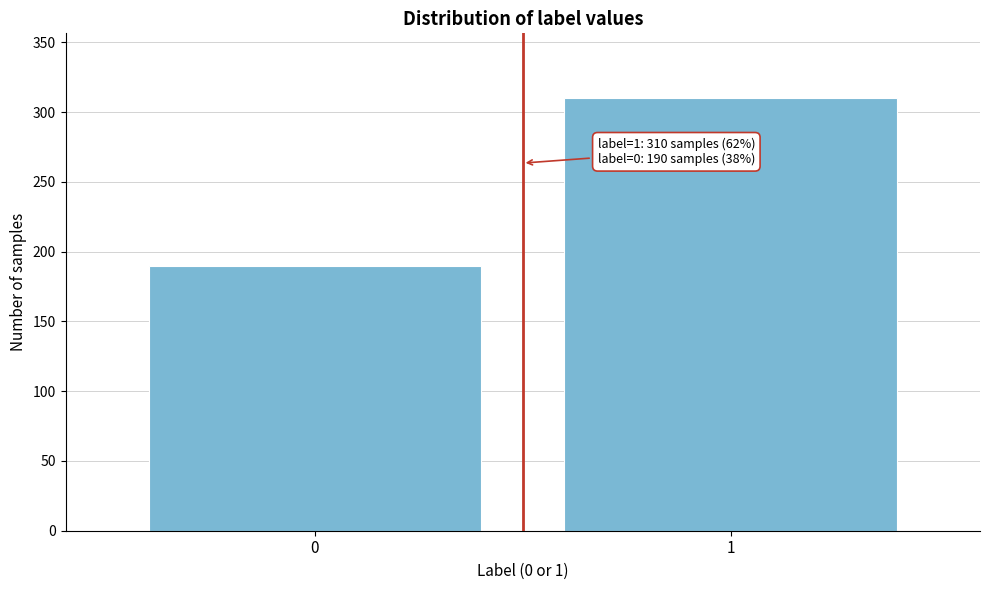

Reading left to right, what are all the values shown in this chart?

190	310